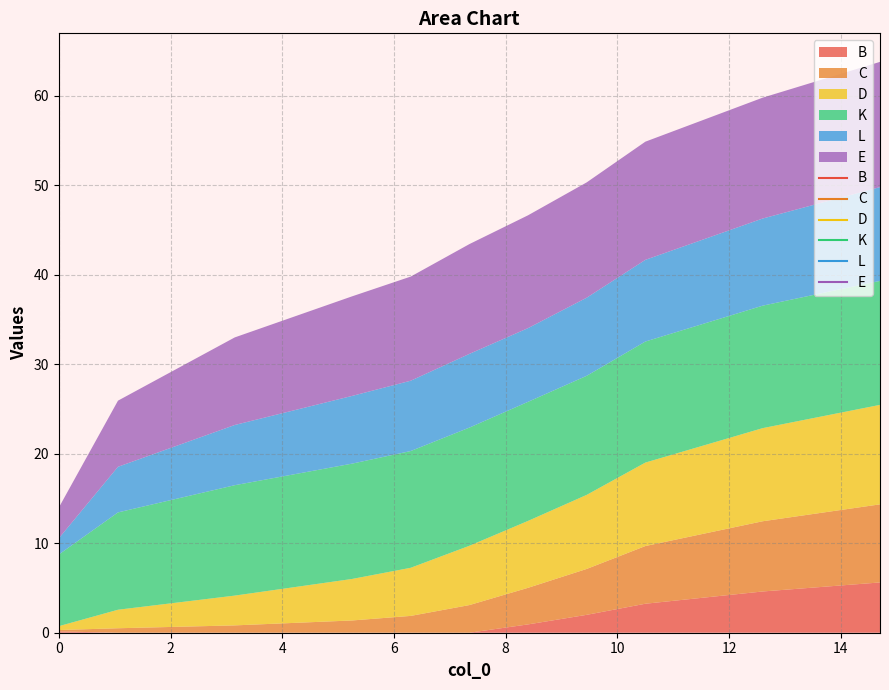

Between 9.45 and 6.3, which is larger?

9.45